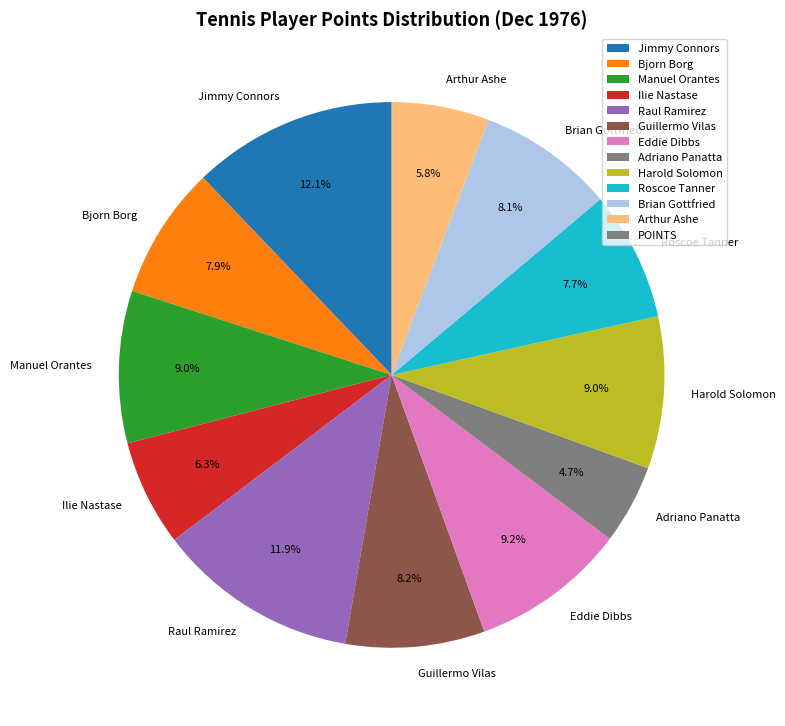

Which slice is the smallest?

Adriano Panatta